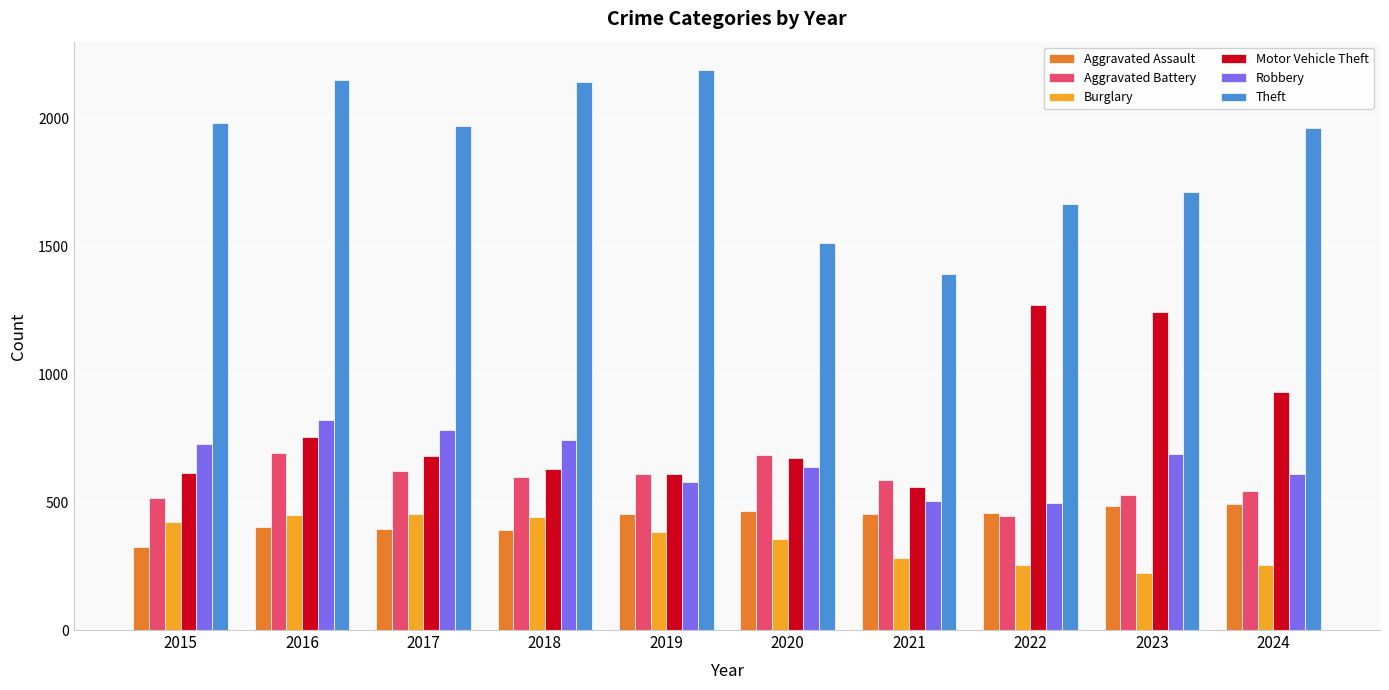

What is the total value across all series at 2023?

4879